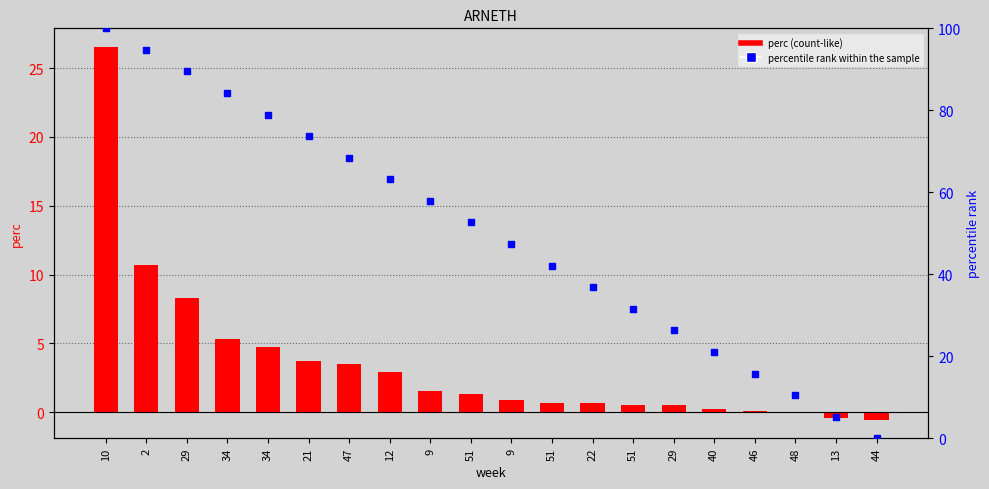

At how many categories does at least one series exceed 1?

19